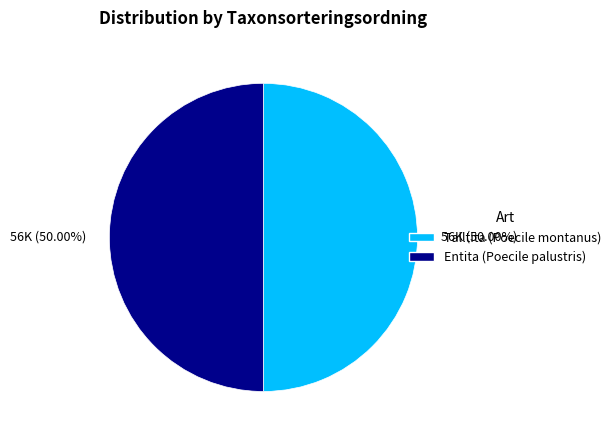

What is the ratio of the value at Talltita (Poecile montanus) to the value at Entita (Poecile palustris)?

1.0